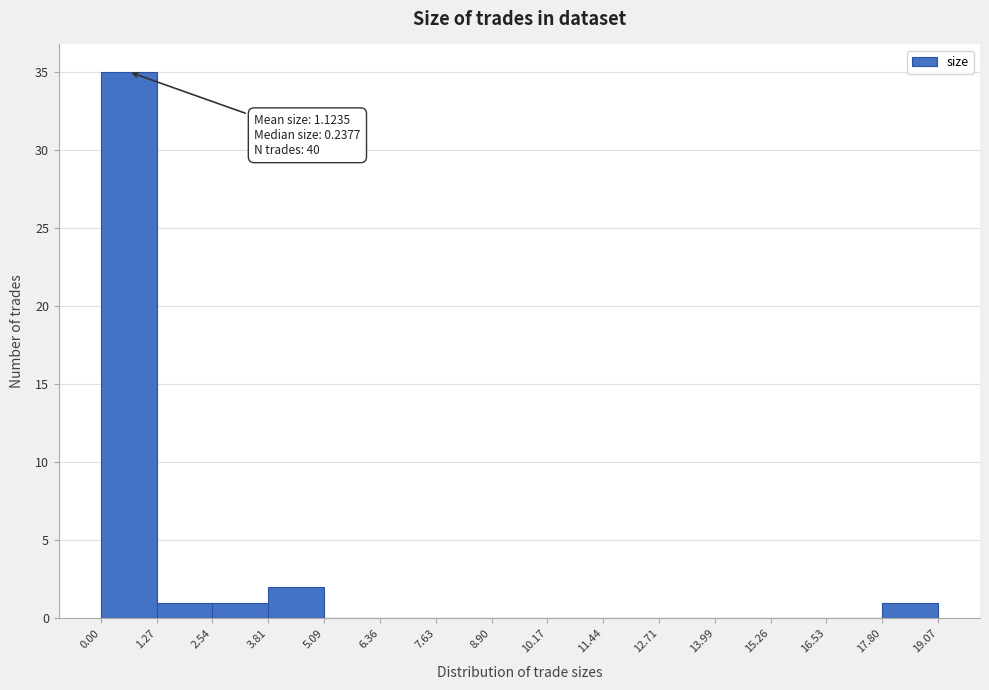

Over which range of the x-axis is the bar tallest?

0.00 to 1.27